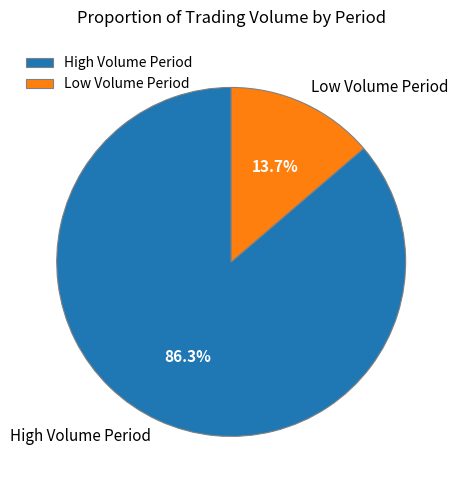

Do Low Volume Period and High Volume Period together represent more than half of the pie?

Yes